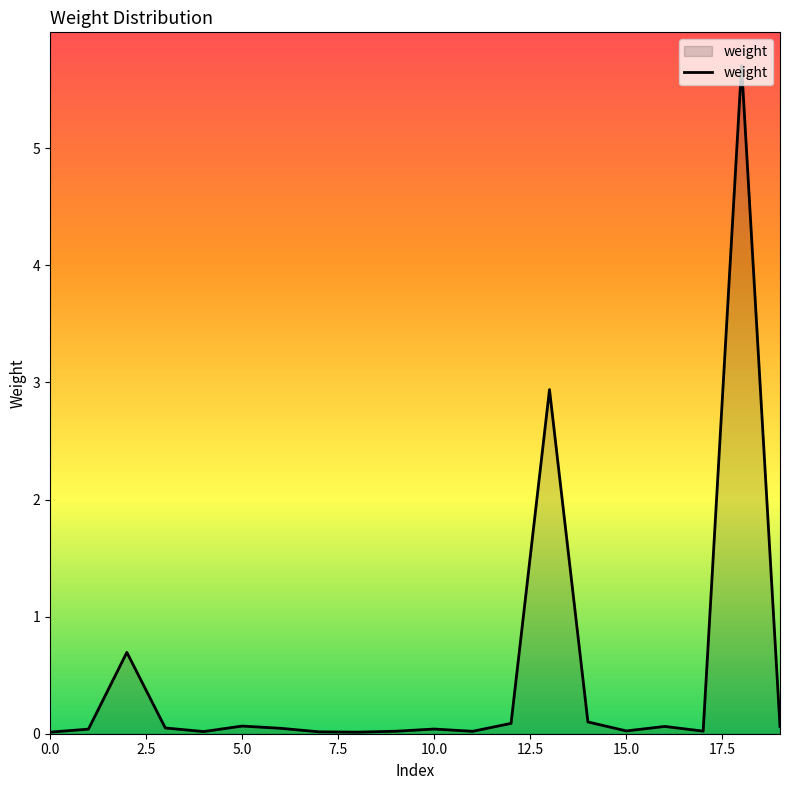

What is the greatest value displayed?

5.7